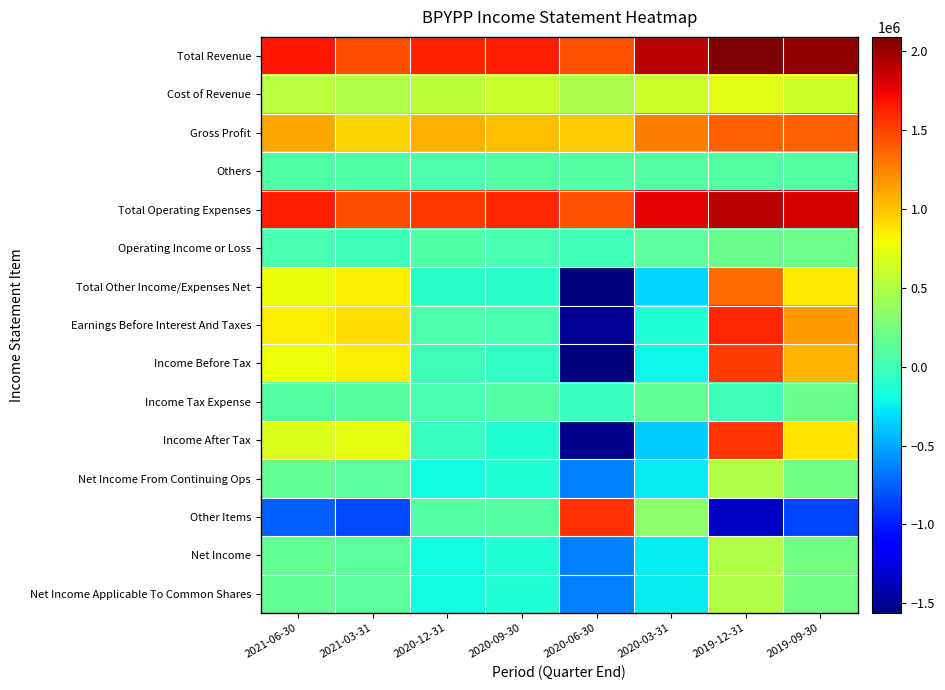

Rank the series at 2019-12-31 from highest to lowest value.

Total Revenue, Total Operating Expenses, Earnings Before Interest And Taxes, Income After Tax, Income Before Tax, Gross Profit, Total Other Income/Expenses Net, Cost of Revenue, Net Income From Continuing Ops, Net Income, Net Income Applicable To Common Shares, Operating Income or Loss, Others, Income Tax Expense, Other Items